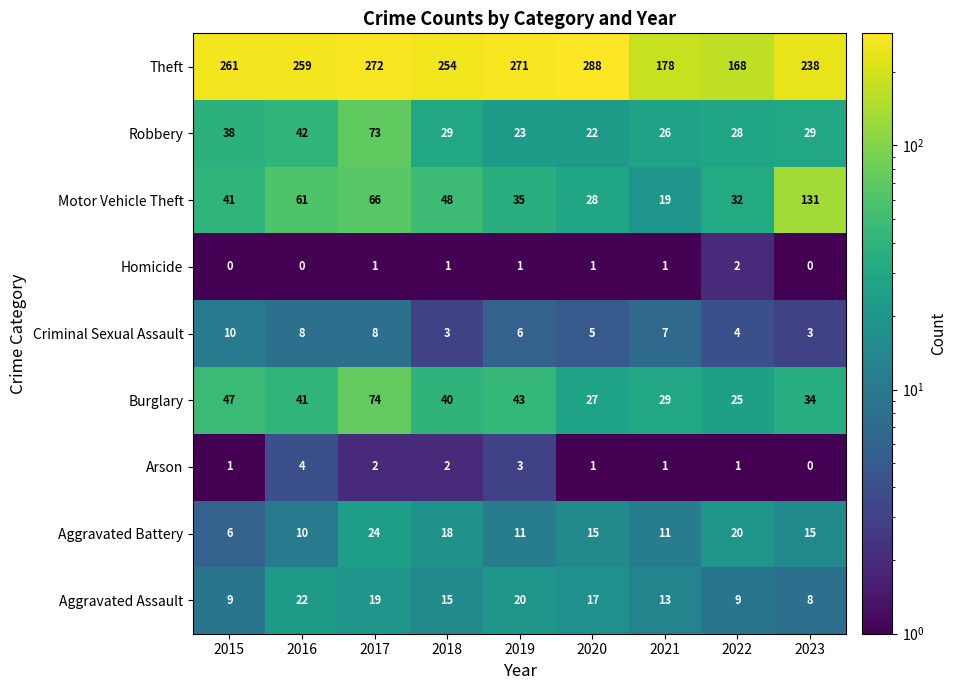

What is the minimum value shown in the chart?

0